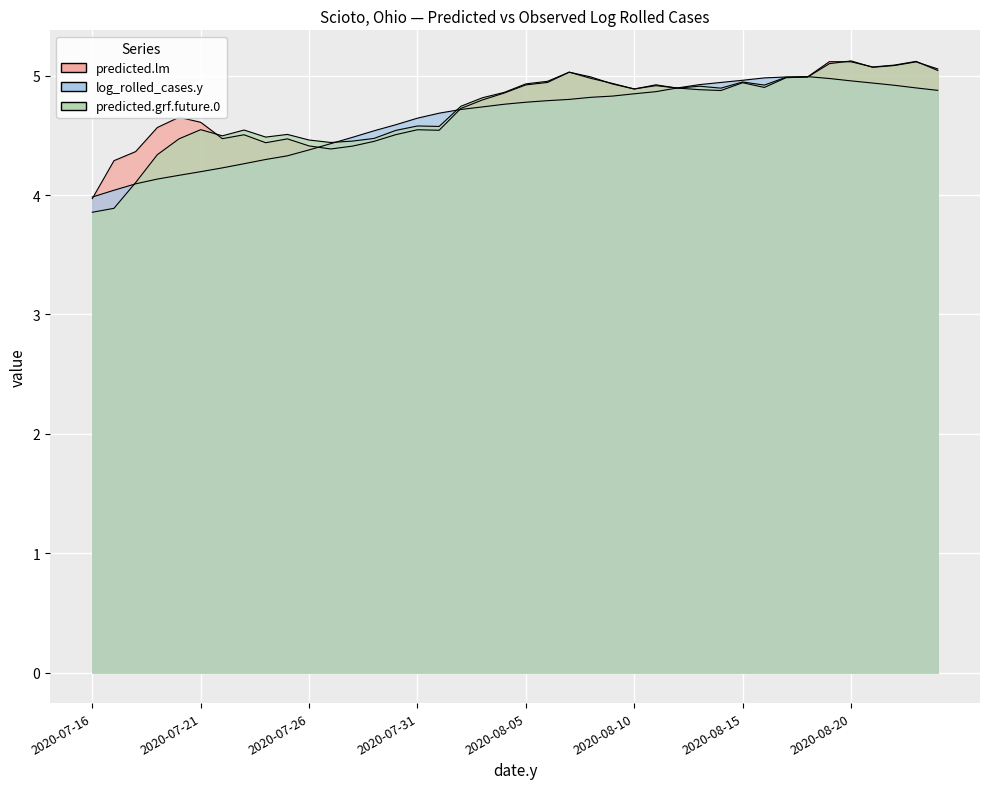

List the series in order of their peak value, lowest first.

log_rolled_cases.y, predicted.lm, predicted.grf.future.0